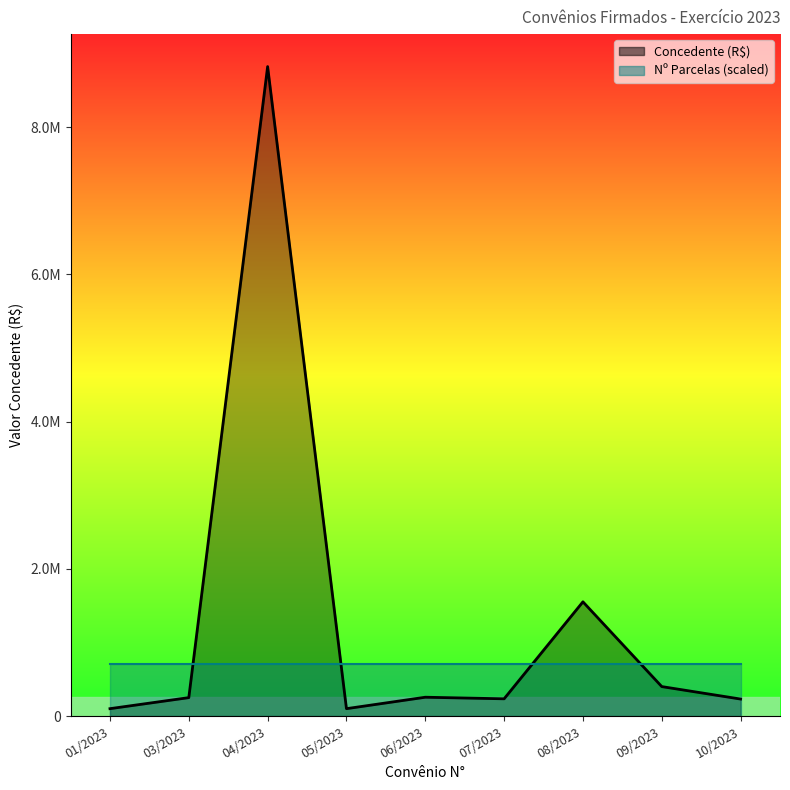

What is the value of the 8th point from the left?

400000